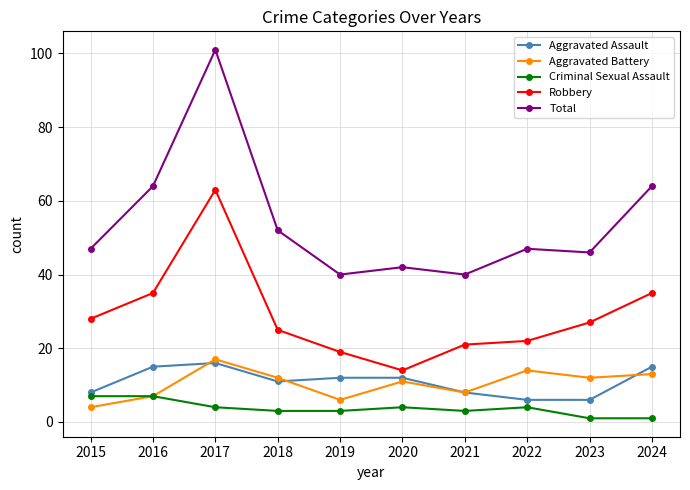

Read the Aggravated Assault value at 2024.

15